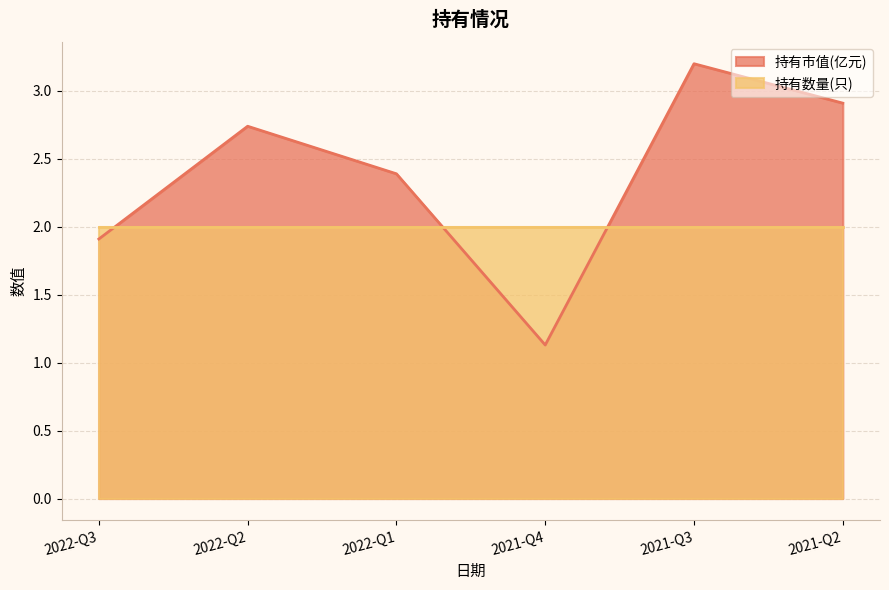

Does the chart display data point markers on the line(s)?

No